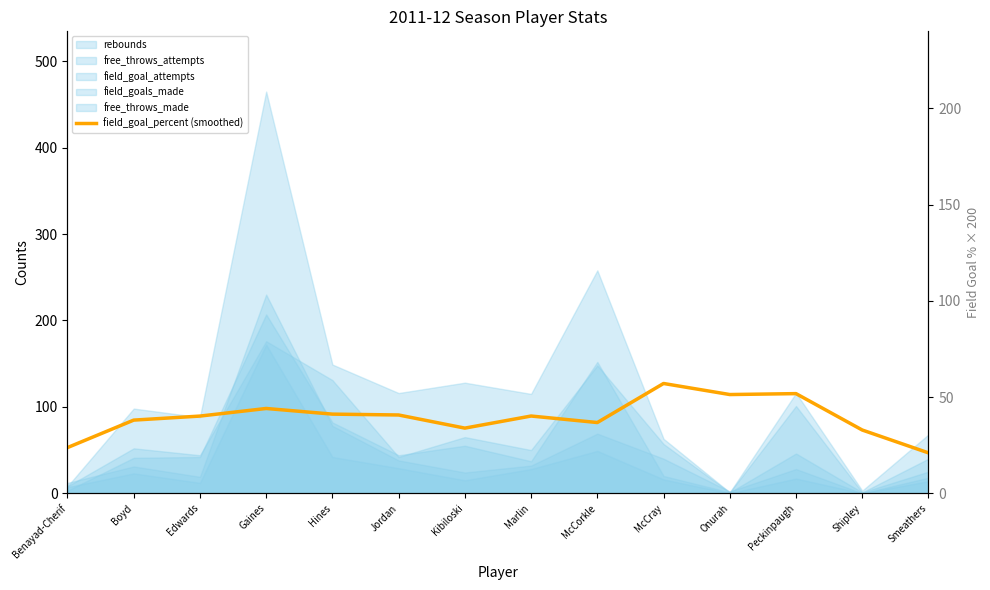

At which label does the data first exceed 89?

Edwards